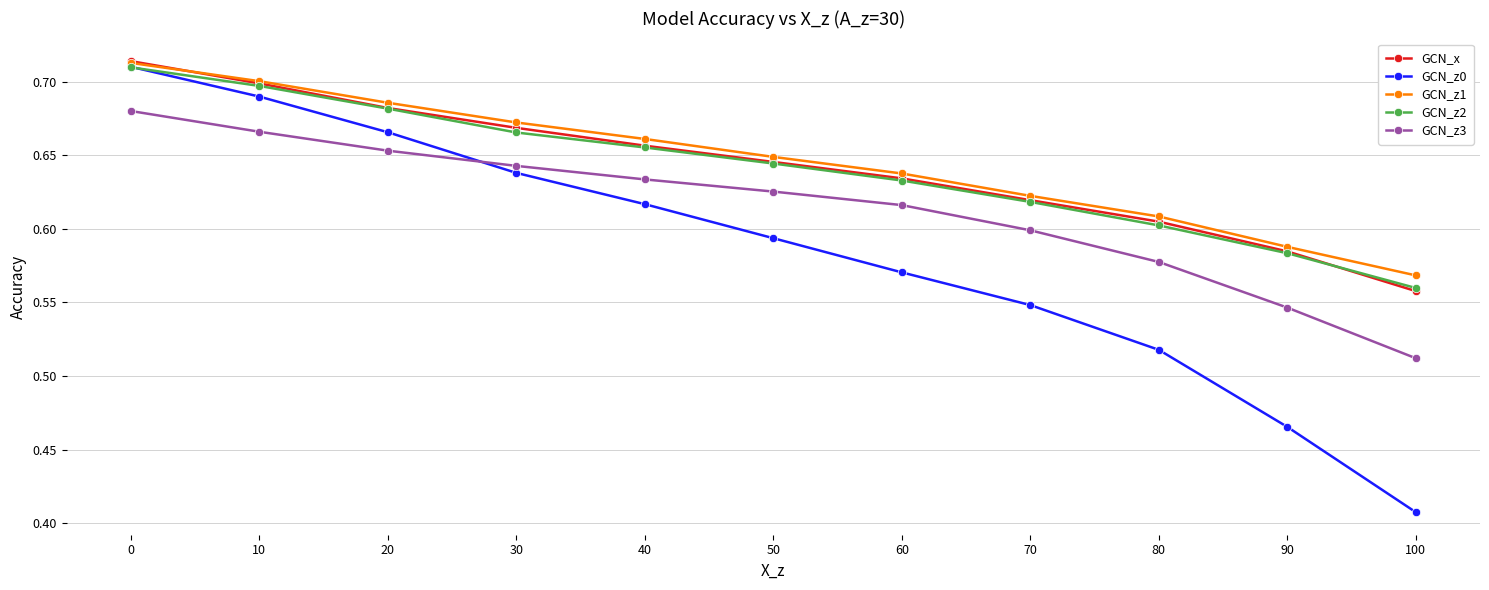

Does the chart have visible grid lines?

Yes